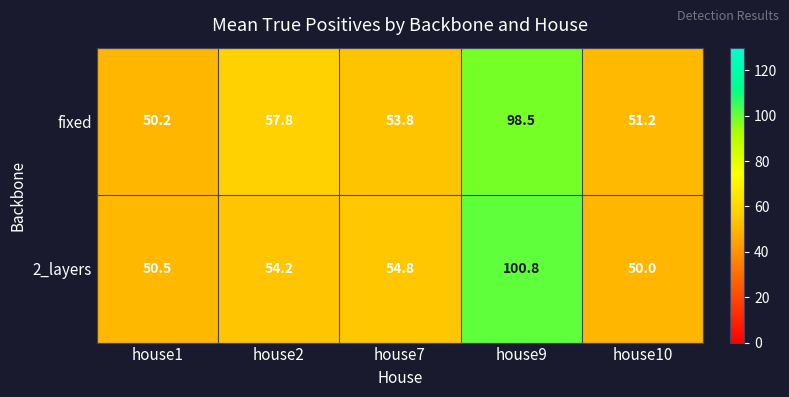

How many data points in 2_layers are less than 54?

2